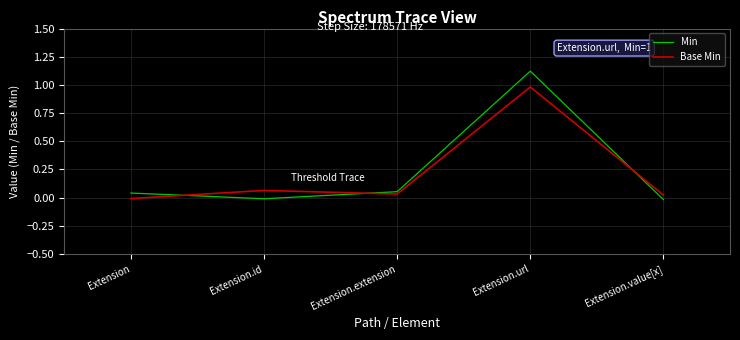

Which series has the widest spread of values?

Min